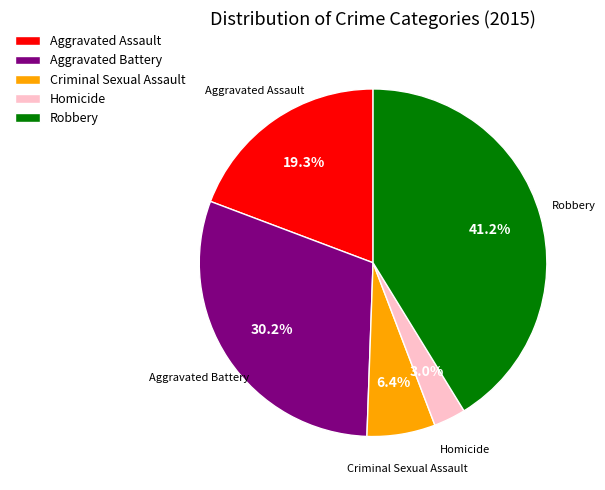

Which category has the smallest portion of the pie?

Homicide